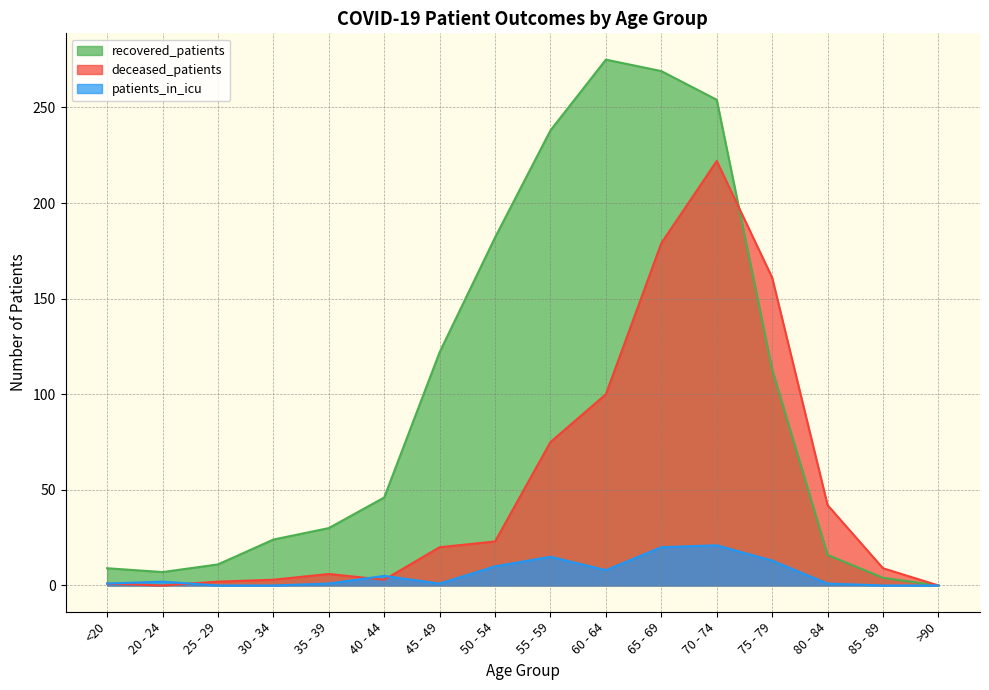

Where is patients_in_icu nearest to the value 10?

50 - 54